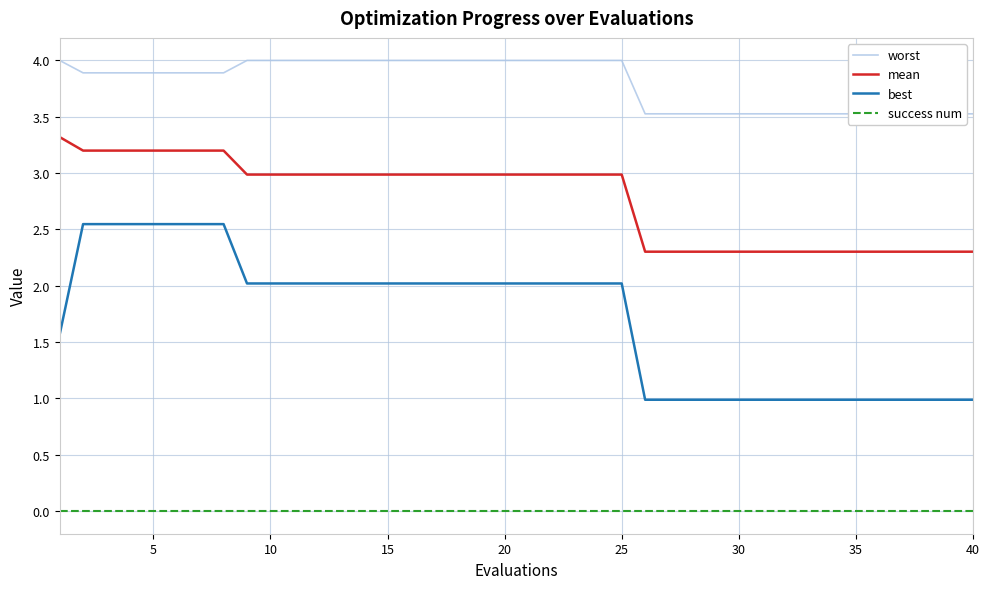

True or false: success num and mean cross at least once.

False